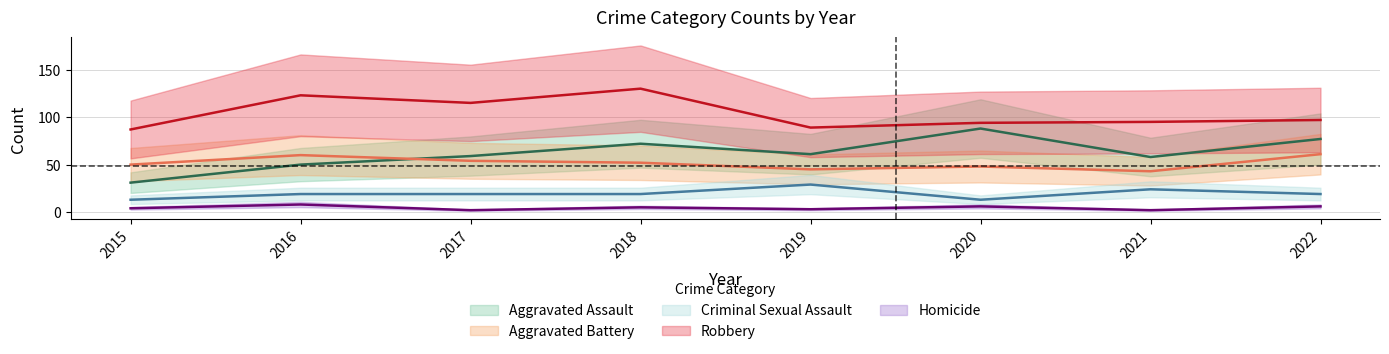

At which label is Criminal Sexual Assault closest to 21?

2016